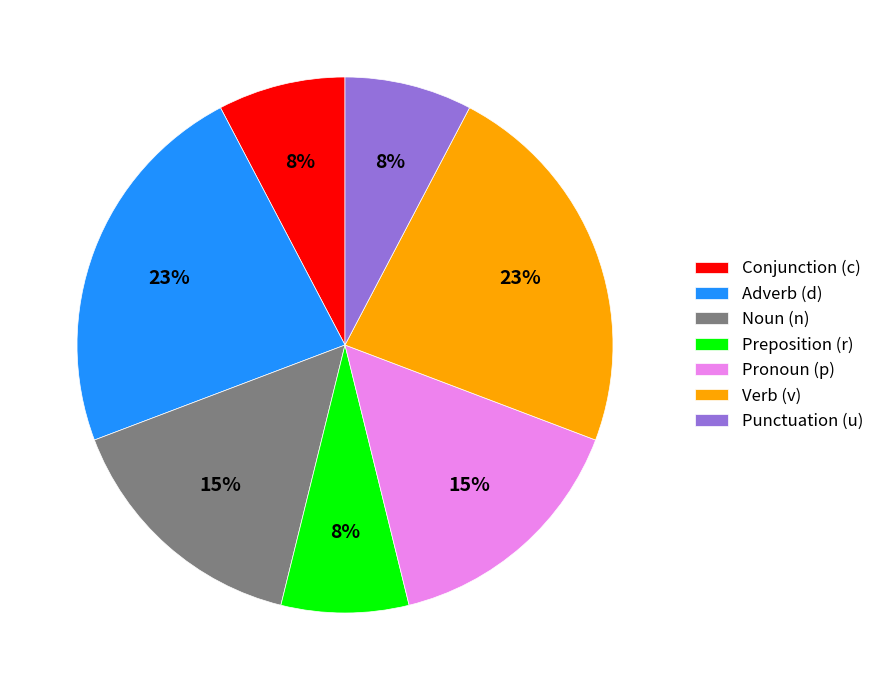

Count the number of slices in the pie.

7